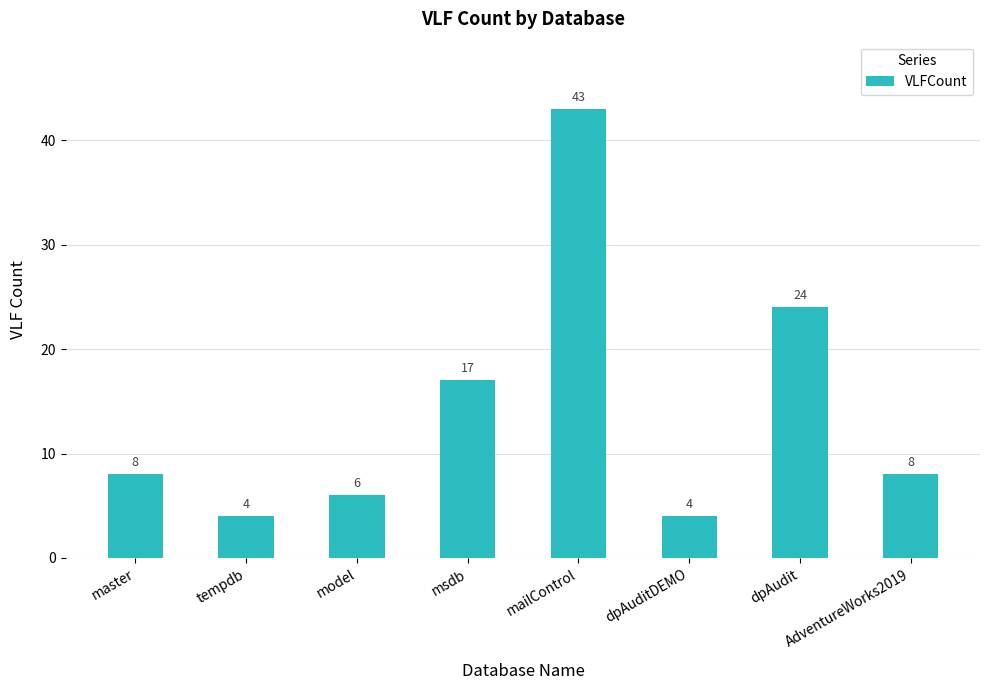

How many categories are shown in the chart?

8